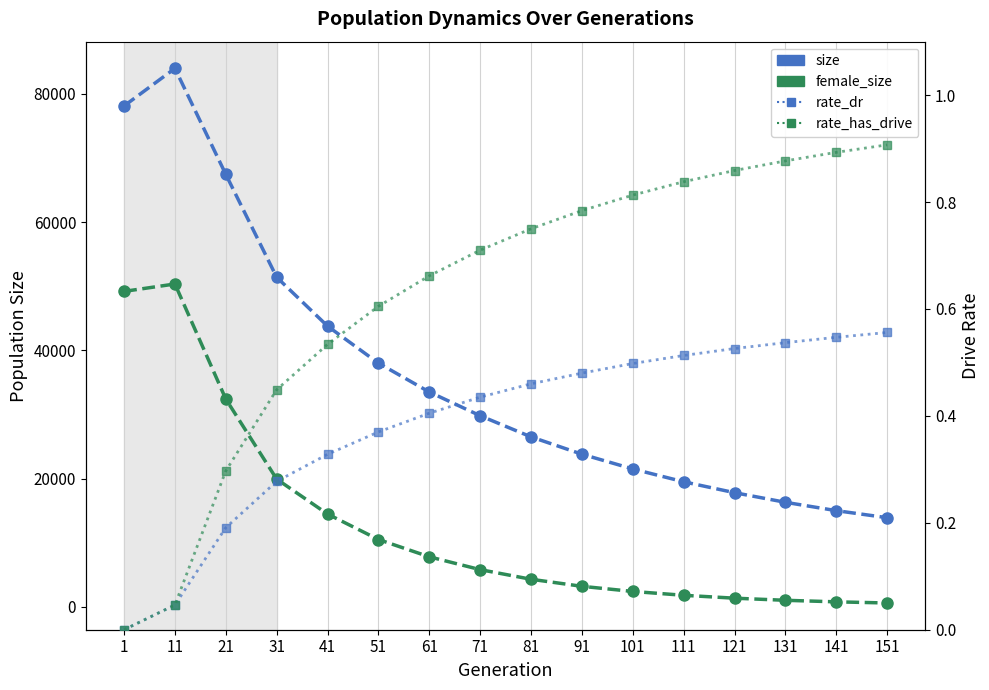

What are all the series names shown in the legend?

size, female_size, rate_dr, rate_has_drive